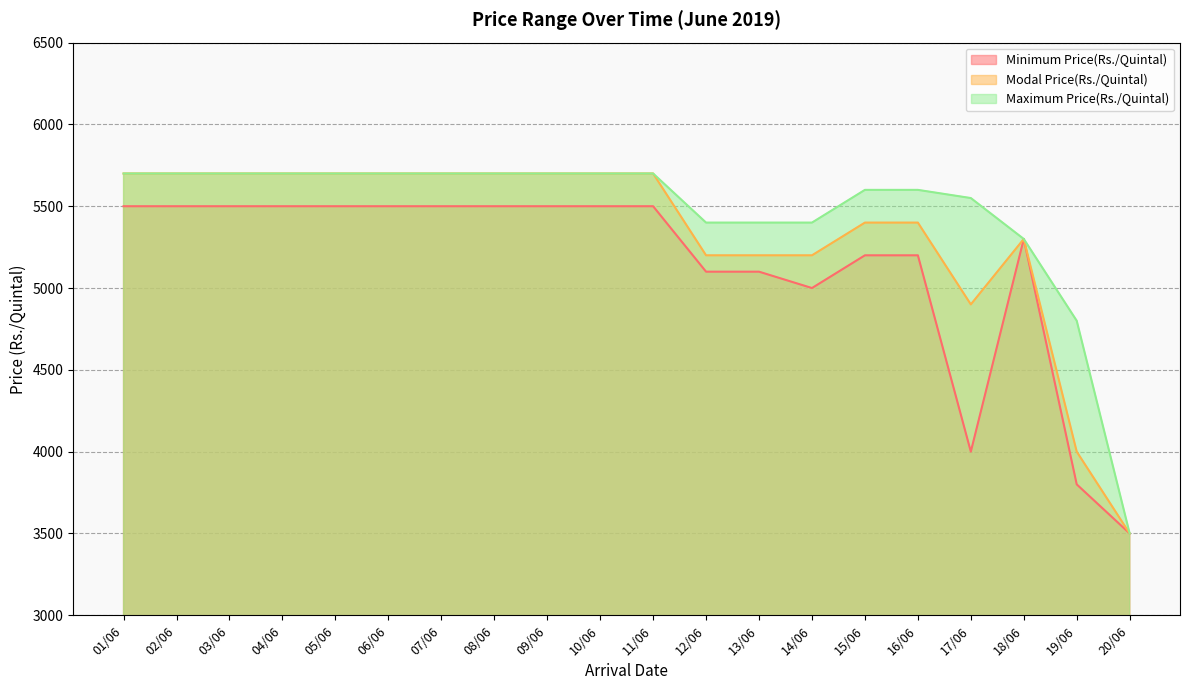

What is the sum of the Modal Price(Rs./Quintal) values at 18/06 and 16/06?

10700